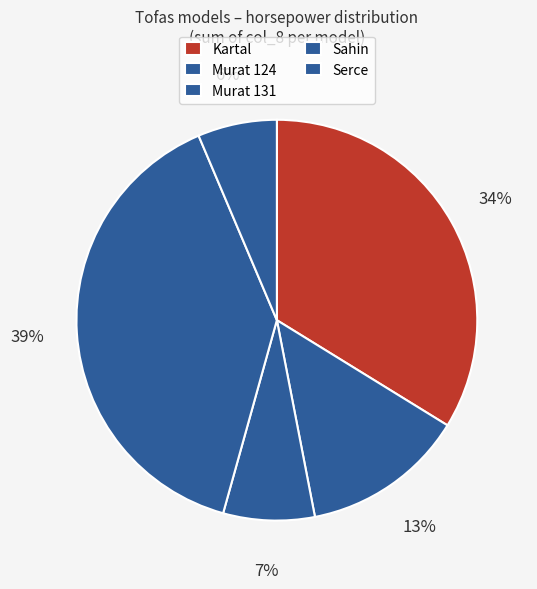

How many slices are in this pie chart?

5